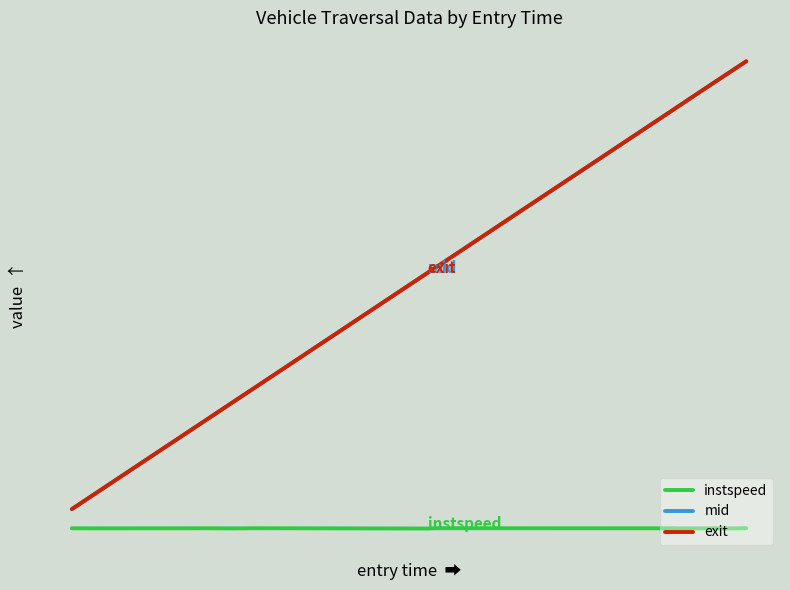

What are all the series names shown in the legend?

instspeed, mid, exit